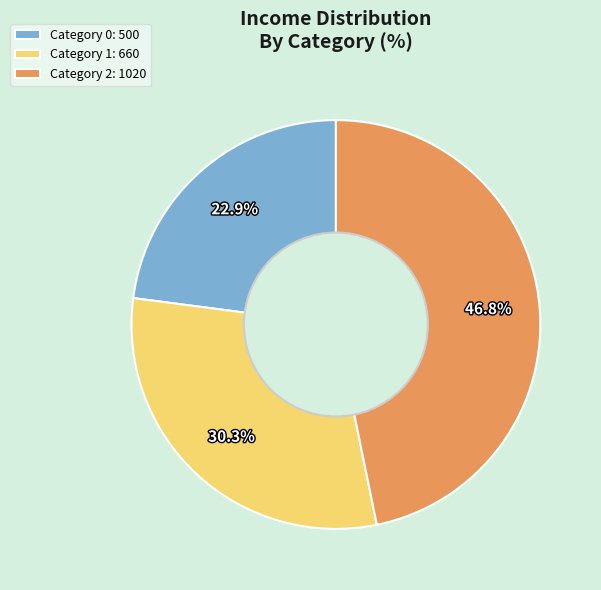

Between Category 2: 1020 and Category 0: 500, which is larger?

Category 2: 1020